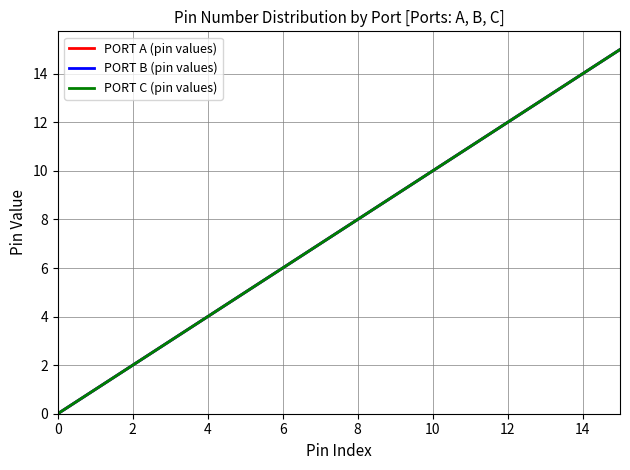

Is this an area chart (filled region under the line)?

No